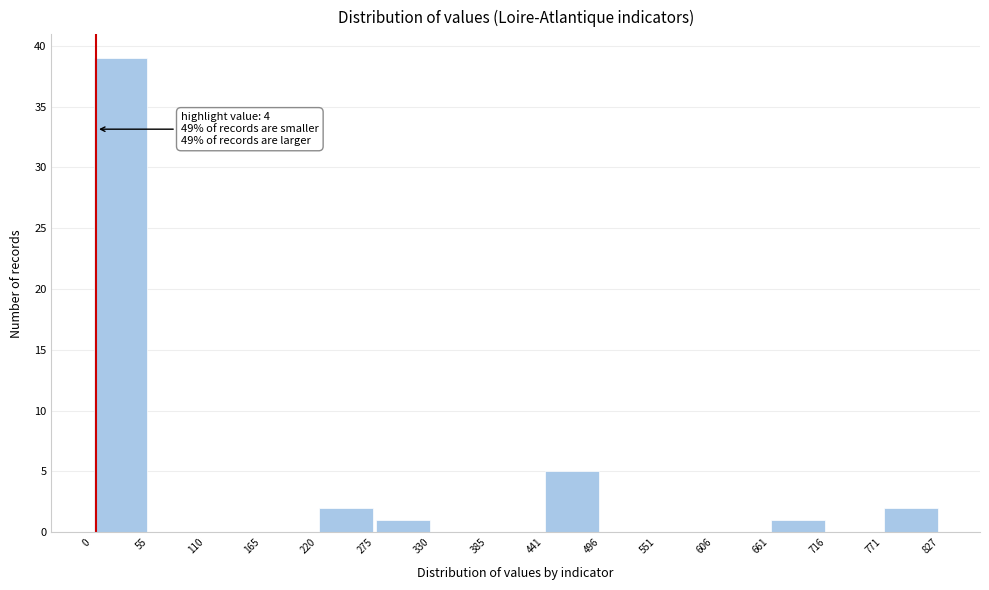

Over which range of the x-axis is the bar tallest?

0 to 55